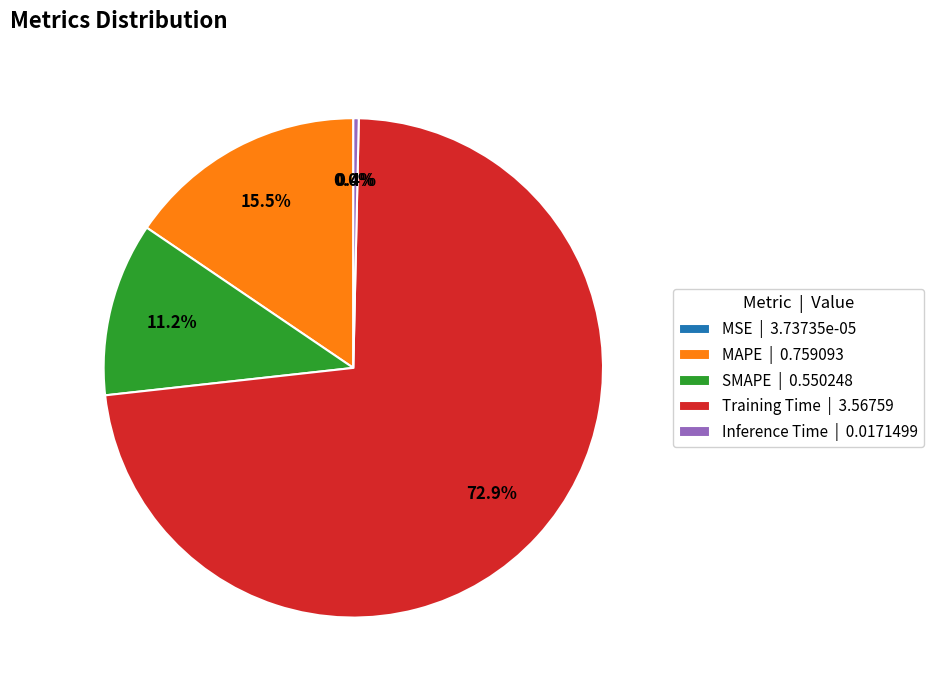

To the nearest percent, what is the difference between the largest and smallest slice percentages?

73%